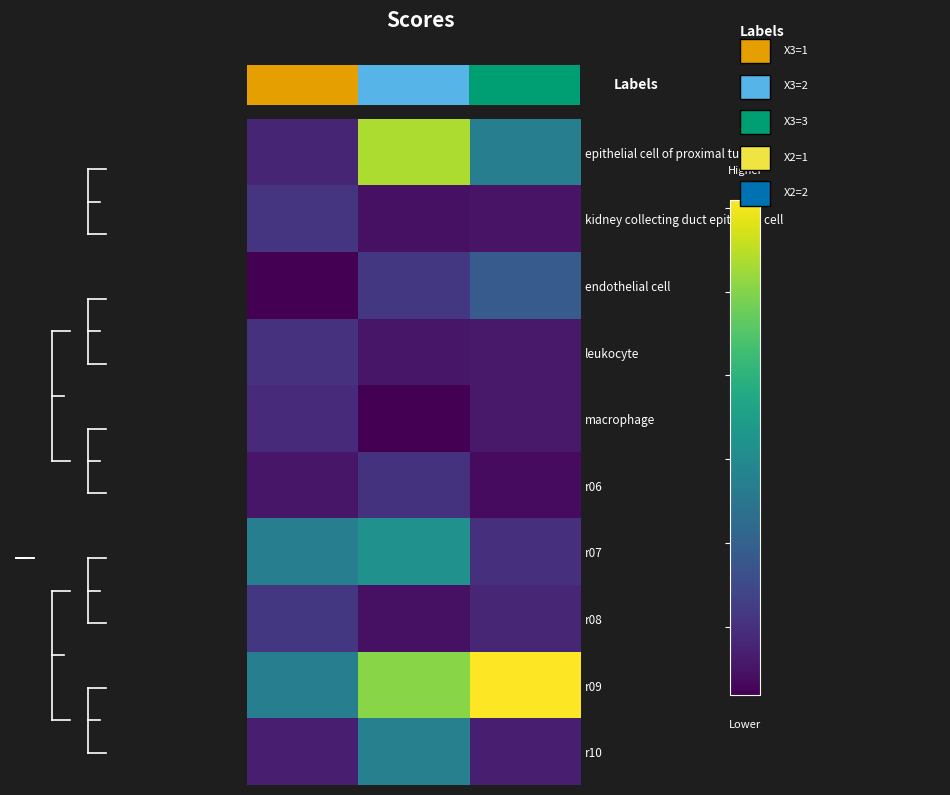

Reading right to left, list all the values displayed in this chart.

epithelial cell of proximal tubule: 135694.6	268519.8	39477.4
kidney collecting duct epithelial cell: 24410.1	22301.0	55387.4
endothelial cell: 93616.7	56785.0	9576.6
leukocyte: 29797.3	27845.8	51723.5
macrophage: 29534.7	9408.2	44654.5
r06: 18370.4	52542.6	27625.4
r07: 49372.4	158732.5	135694.6
r08: 41376.9	22845.4	56945.5
r09: 304577.2	252034.6	135101.6
r10: 33683.8	137846.0	34498.9